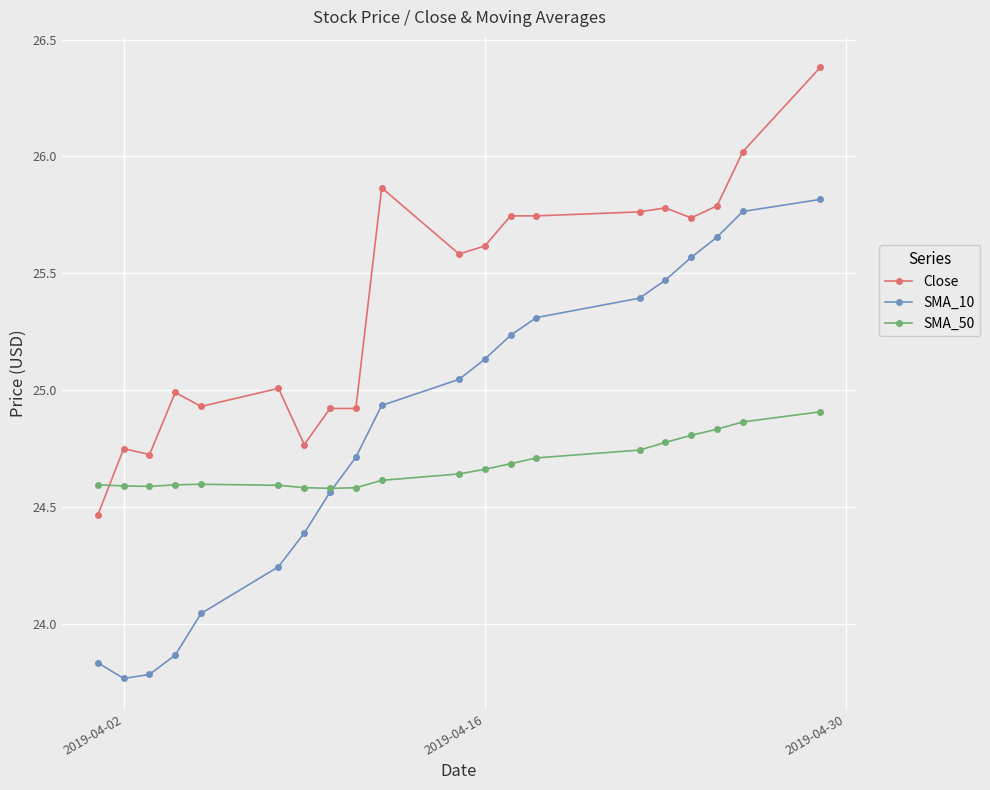

How many times do Close and SMA_50 cross each other?

1